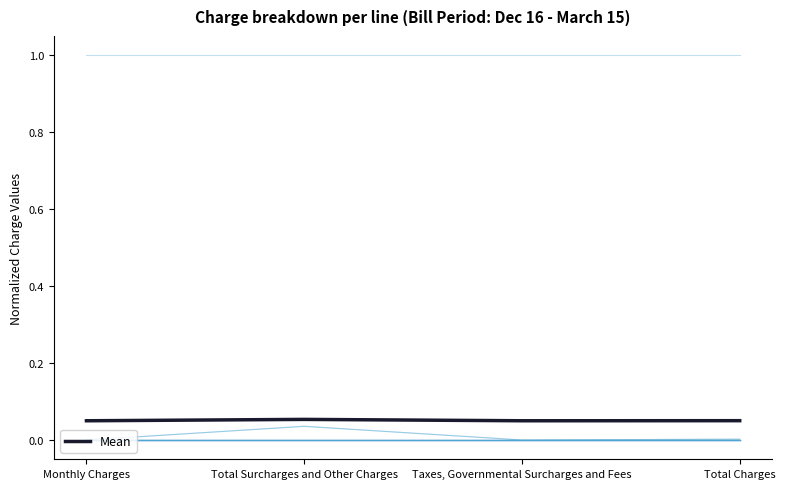

Reading left to right, extract all data points from this chart.

Monthly Charges=0.1	Total Surcharges and Other Charges=0.1	Taxes, Governmental Surcharges and Fees=0.1	Total Charges=0.1